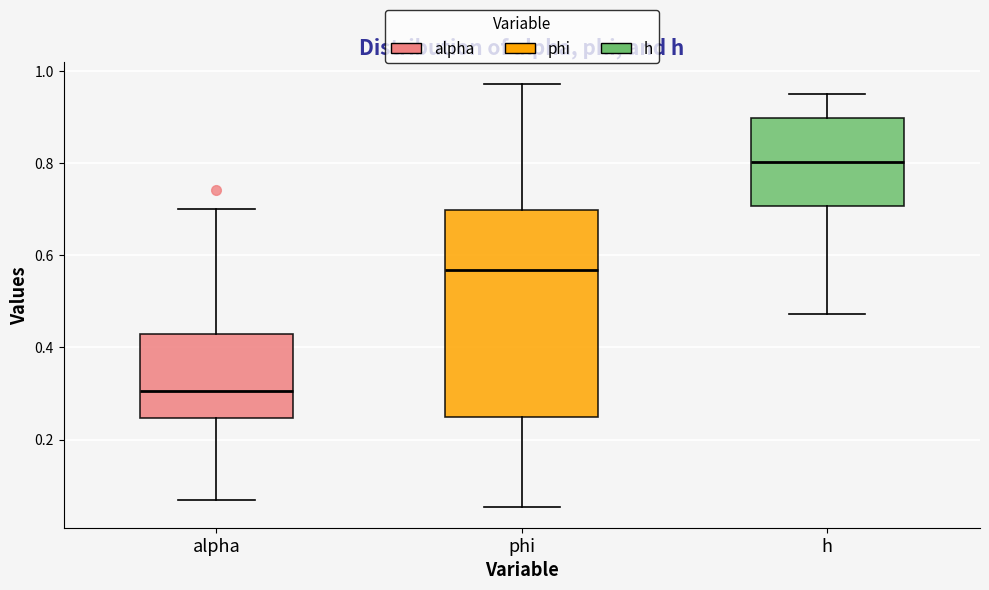

Which box is the tallest, from its lower edge to its upper edge?

phi